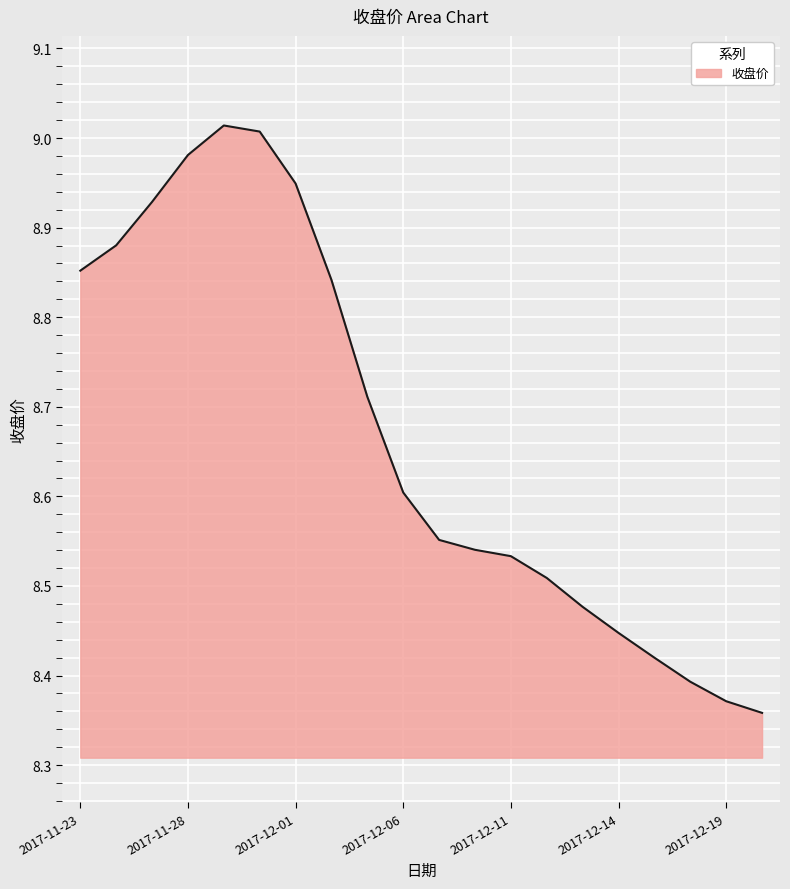

How many lines are shown in the chart?

1